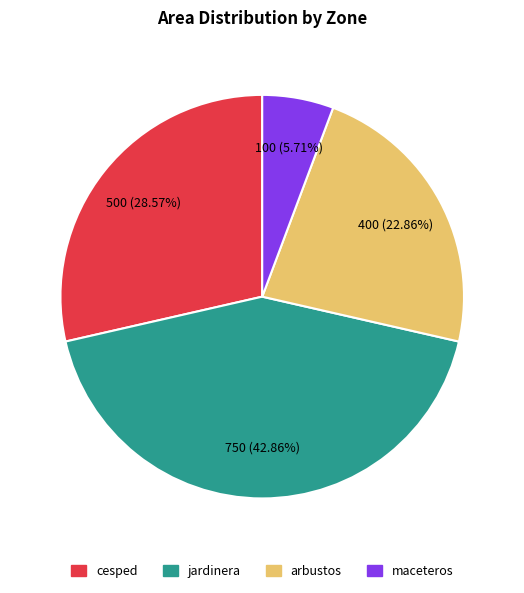

To the nearest percent, what is the difference between the largest and smallest slice percentages?

37%